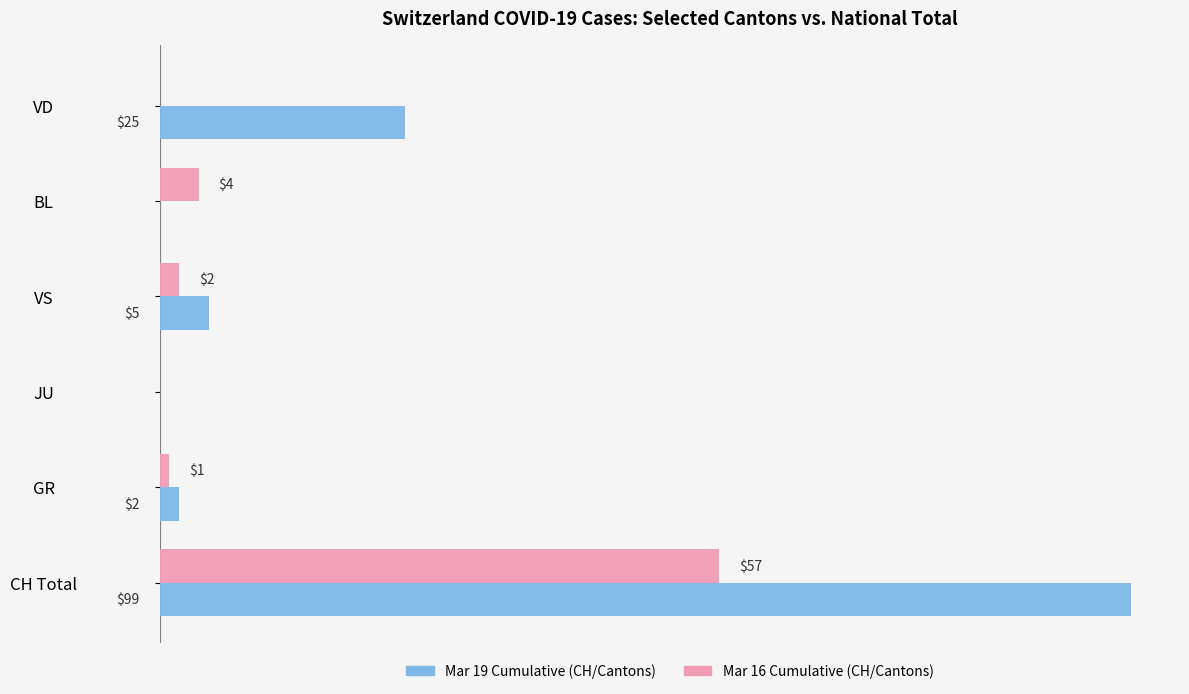

Which label corresponds to the largest value in the chart?

CH Total